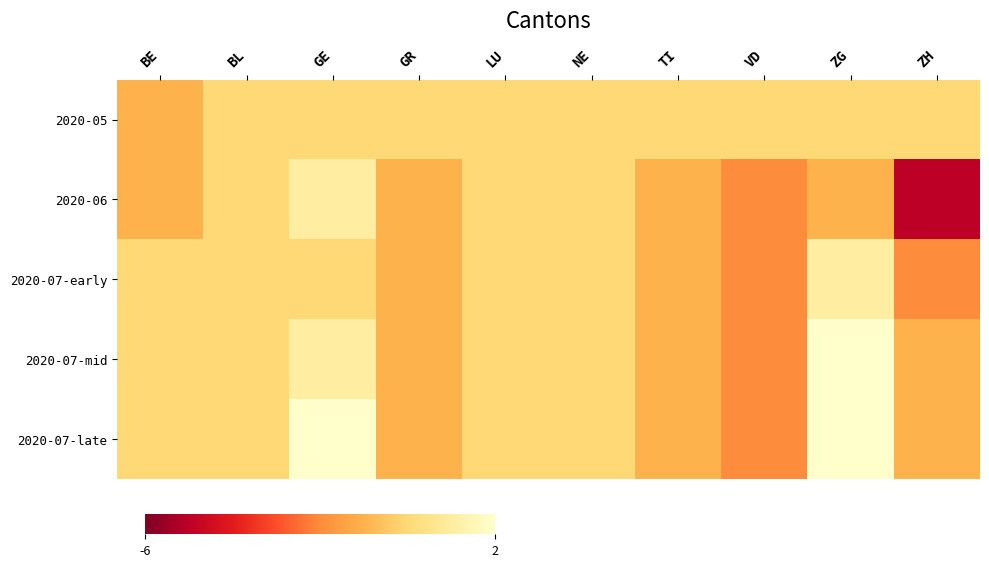

At which category does the chart reach its peak across all series?

ZG